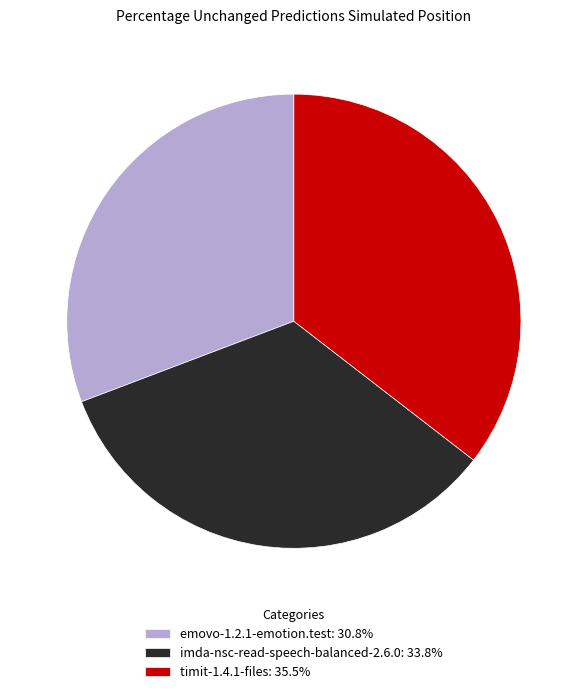

Rank the categories by value from lowest to highest.

emovo-1.2.1-emotion.test, imda-nsc-read-speech-balanced-2.6.0, timit-1.4.1-files